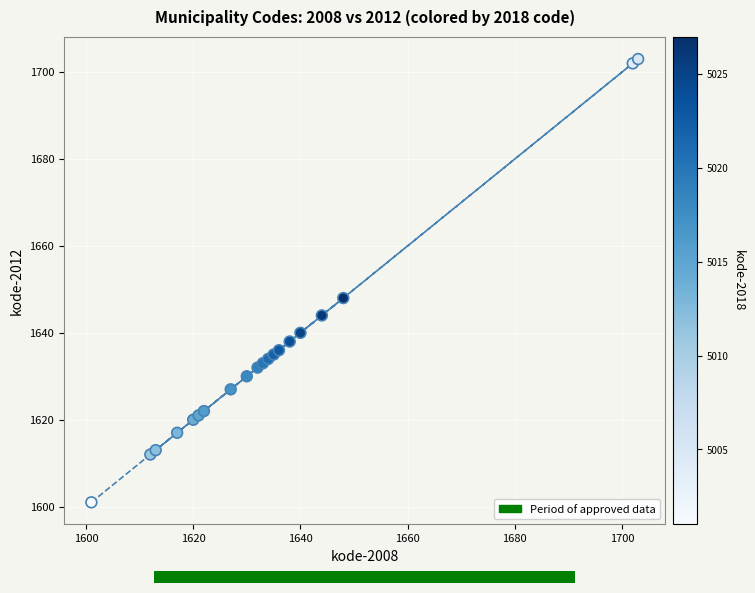

What Y value in the scatter plot is closest to 1652?

1648